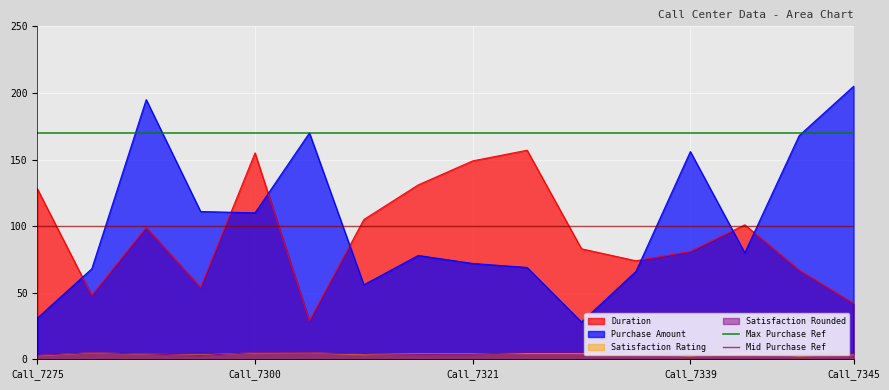

What is the minimum value for Duration?

29.0